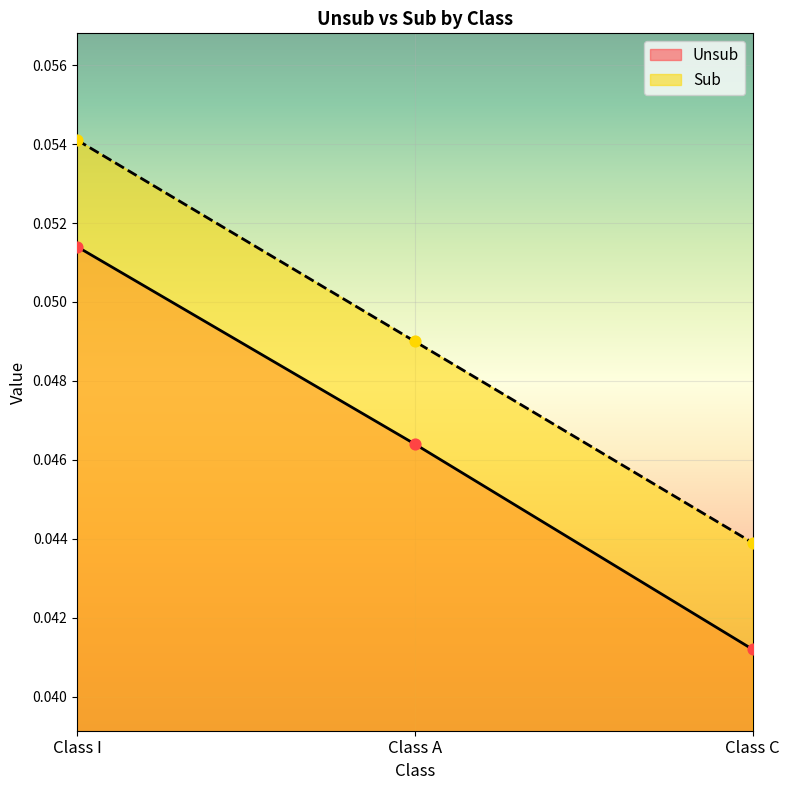

Which series reaches the maximum Y coordinate?

Sub